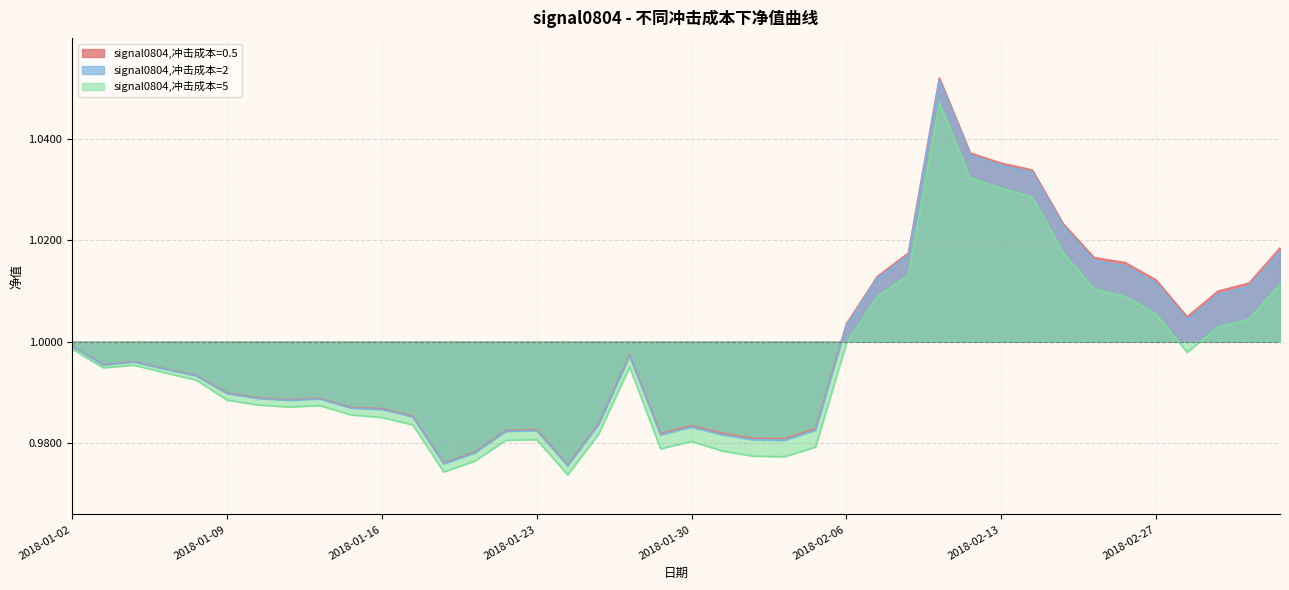

What is the approximate value of signal0804,冲击成本=2 at 2018-01-22?

1.0